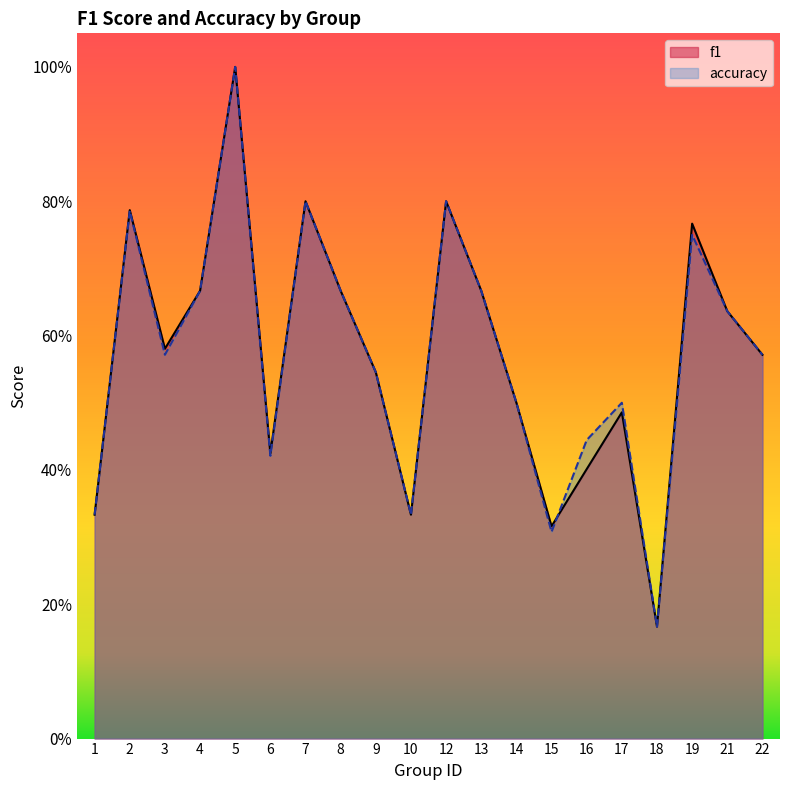

Reading left to right, transcribe all the data shown in this chart.

f1: 0.3	0.8	0.6	0.7	1.0	0.4	0.8	0.7	0.5	0.3	0.8	0.7	0.5	0.3	0.4	0.5	0.2	0.8	0.6	0.6
accuracy: 0.3	0.8	0.6	0.7	1.0	0.4	0.8	0.7	0.5	0.3	0.8	0.7	0.5	0.3	0.4	0.5	0.2	0.8	0.6	0.6